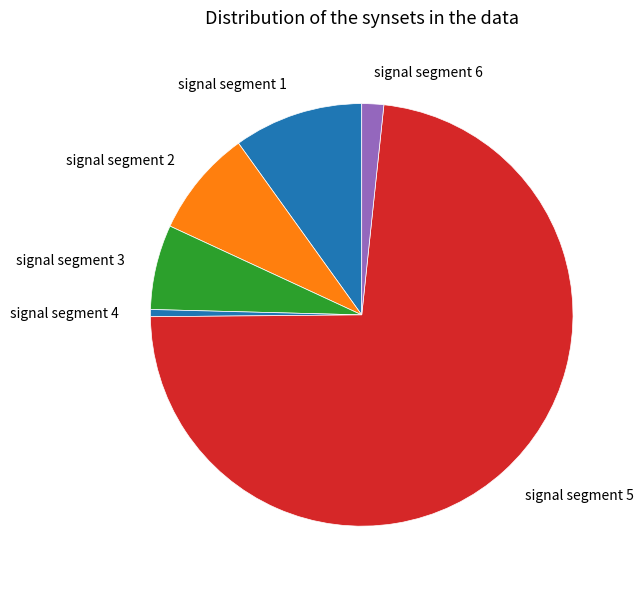

True or false: signal segment 4 accounts for 1% of the total.

True